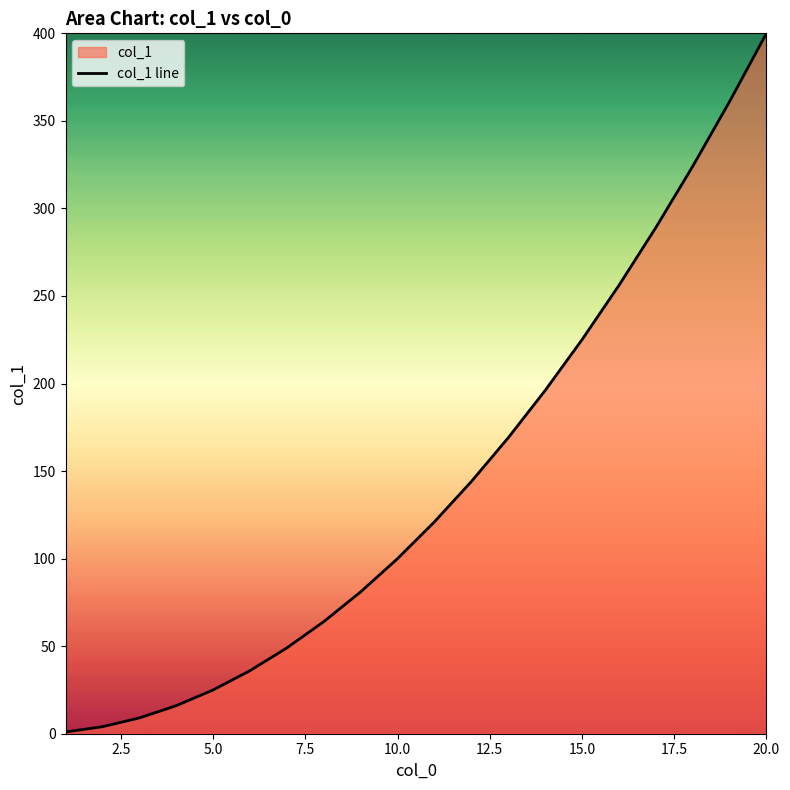

Does the chart display data point markers on the line(s)?

No